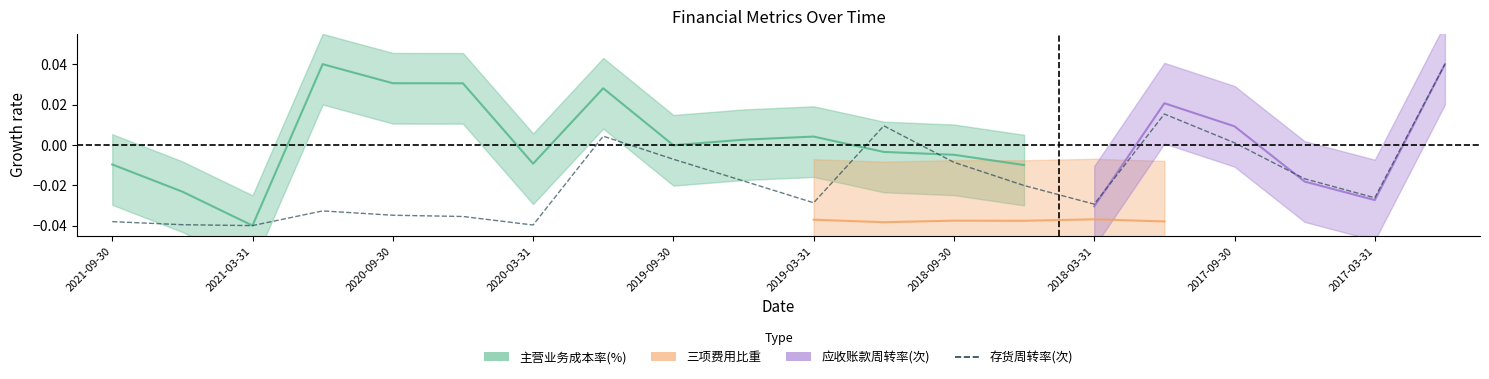

True or false: the data has more than 1 interior local peaks.

True